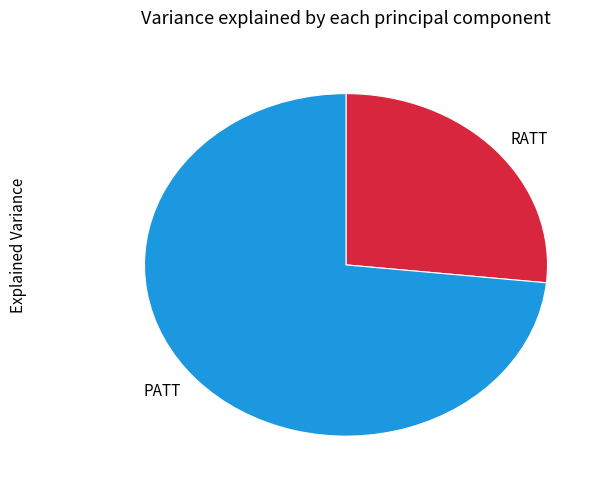

Count the number of slices in the pie.

2